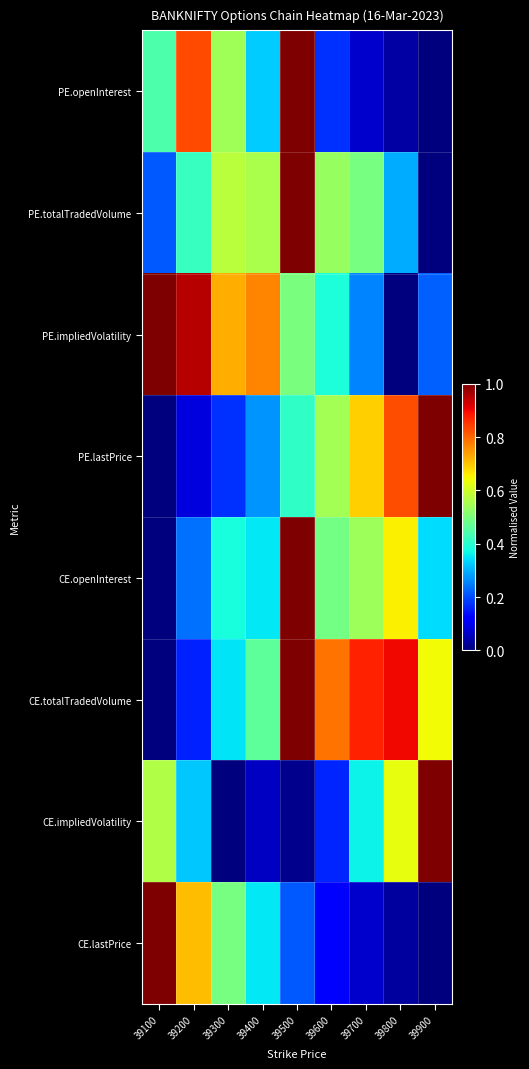

At how many categories does at least one series exceed 0?

9